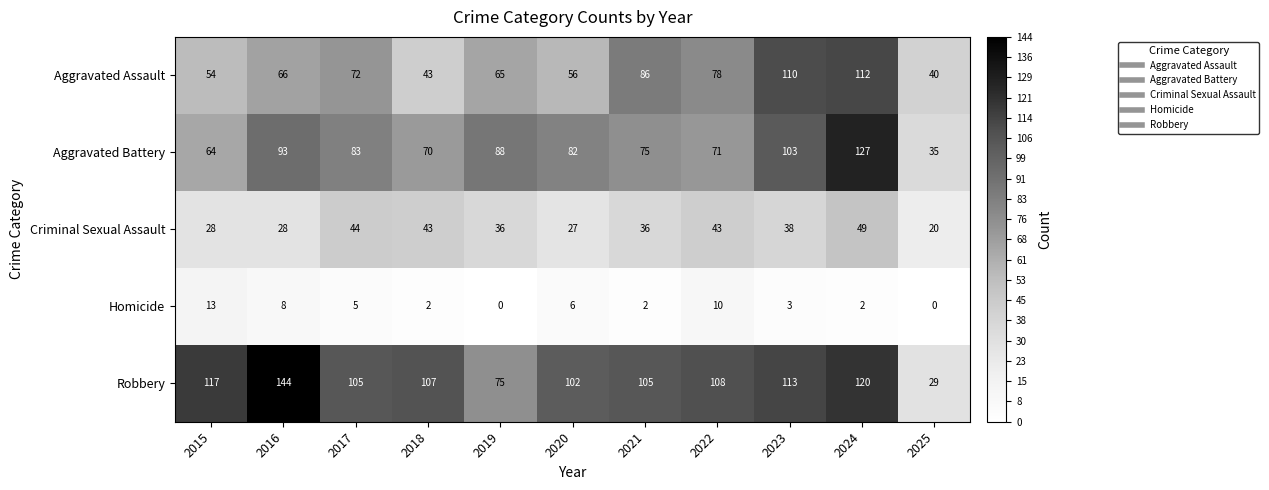

What is the approximate value of Robbery at 2024?

120